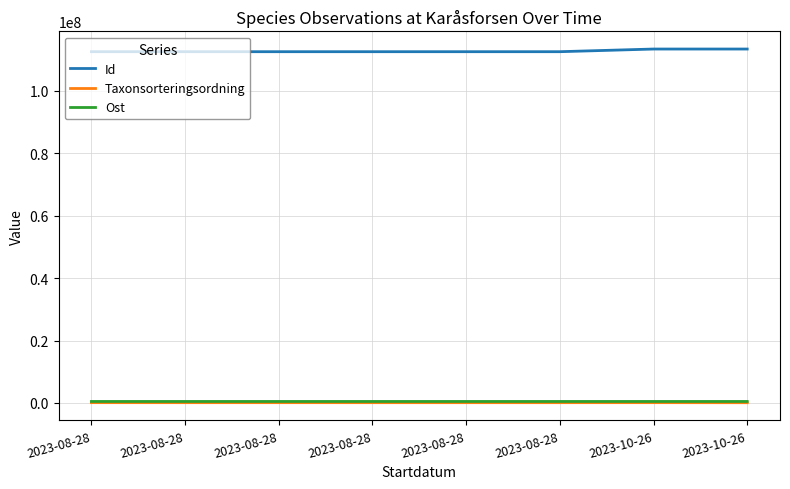

True or false: Ost and Id cross at least once.

False